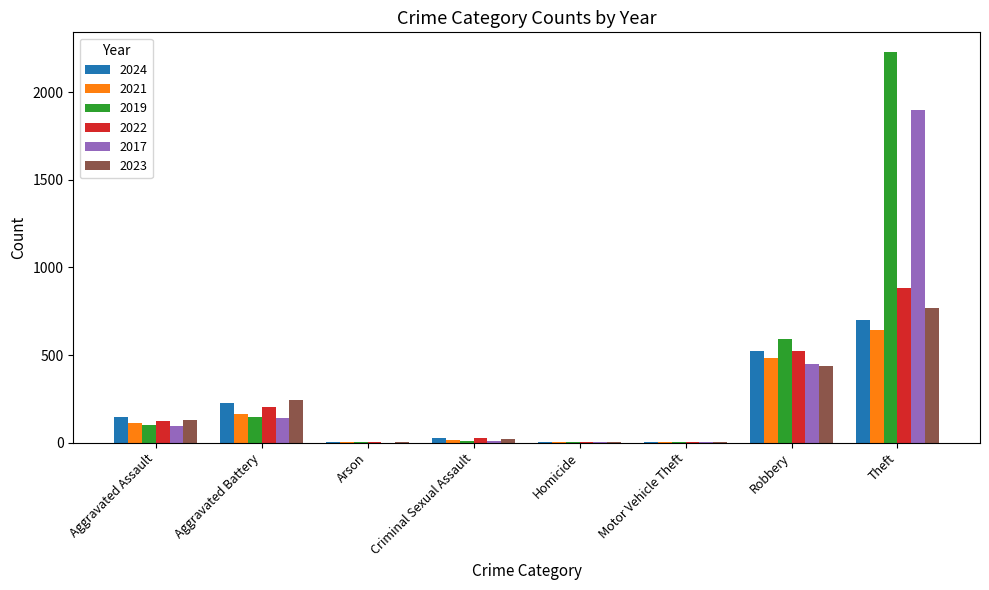

Which series has the widest spread of values?

2019